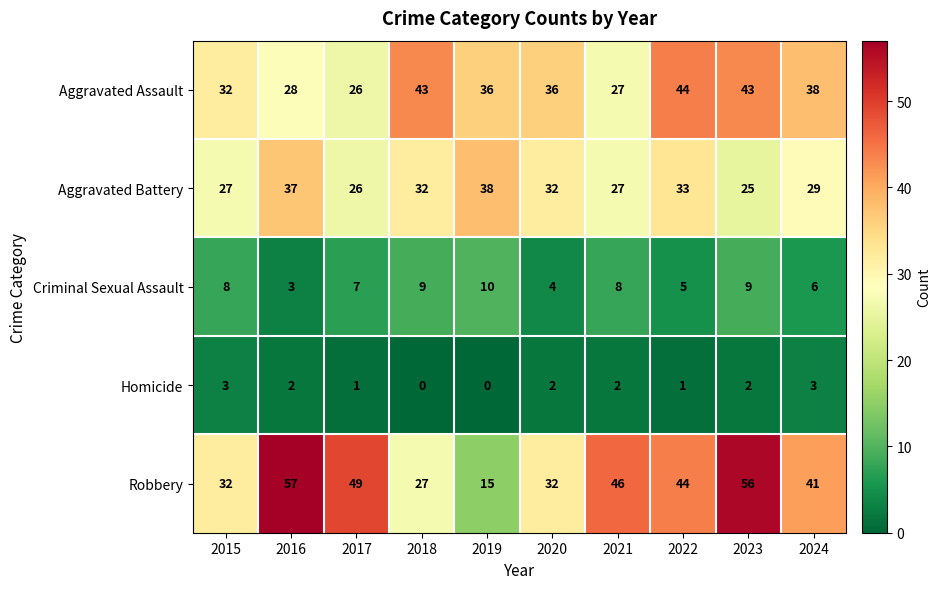

The Aggravated Assault series shows 48 at 2015. True or false?

False